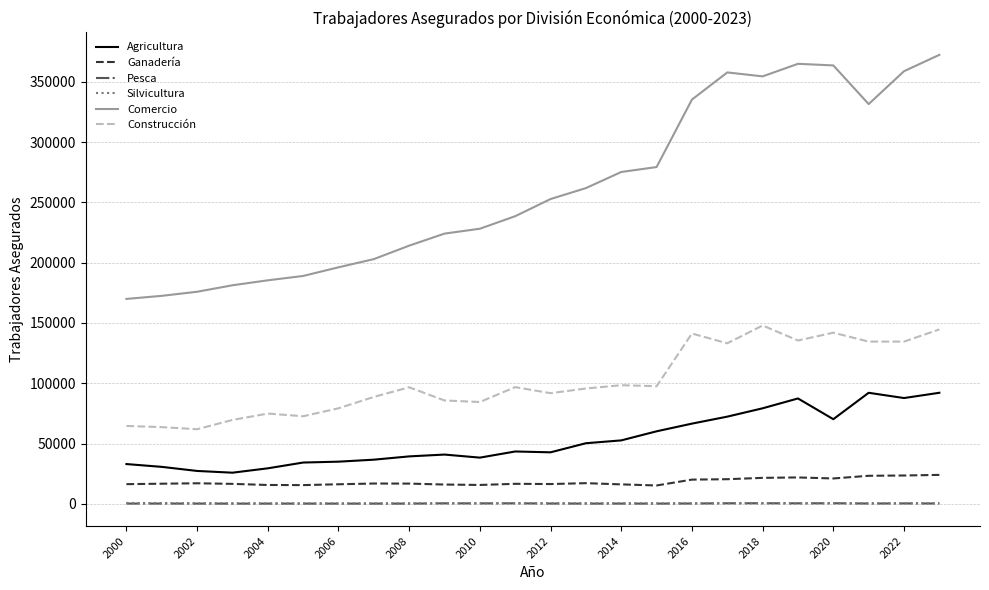

Which series has the widest spread of values?

Comercio